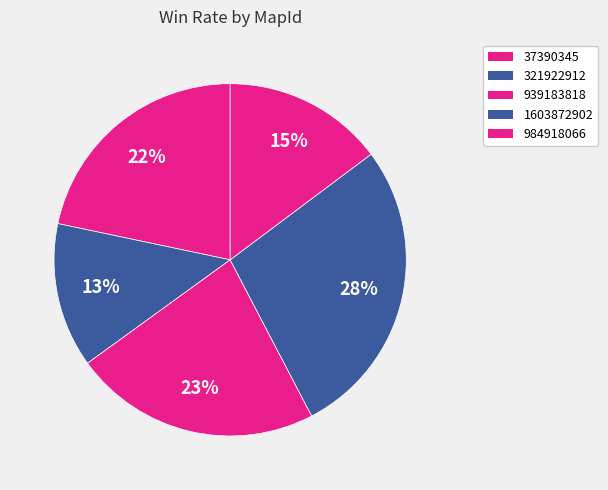

Which category has the smallest portion of the pie?

321922912